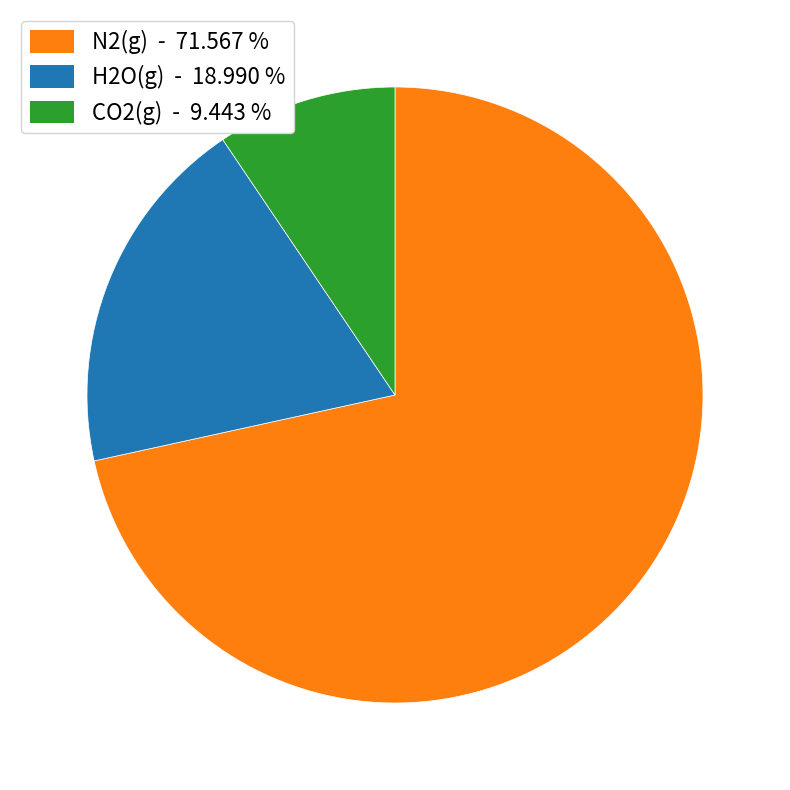

Is there a majority slice in this chart?

Yes